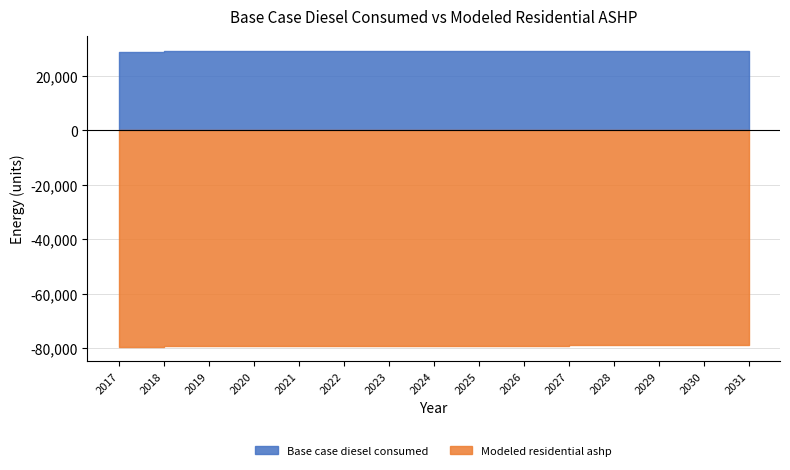

How many lines are shown in the chart?

2